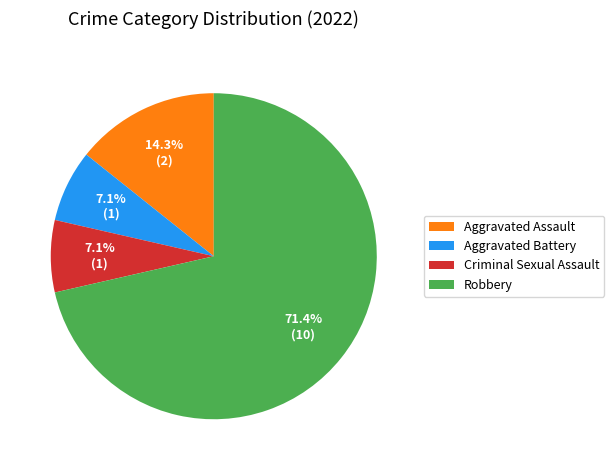

Do Aggravated Assault and Aggravated Battery together represent more than half of the pie?

No